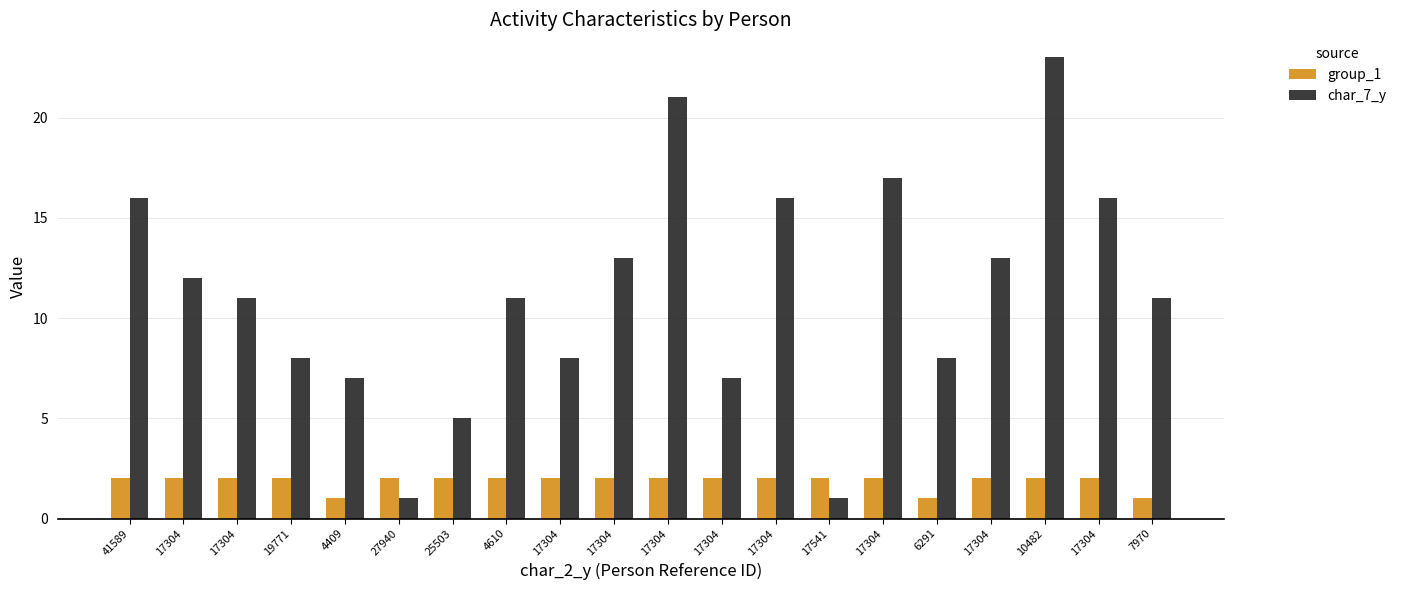

What value does the group_1 series have at 17304?

2